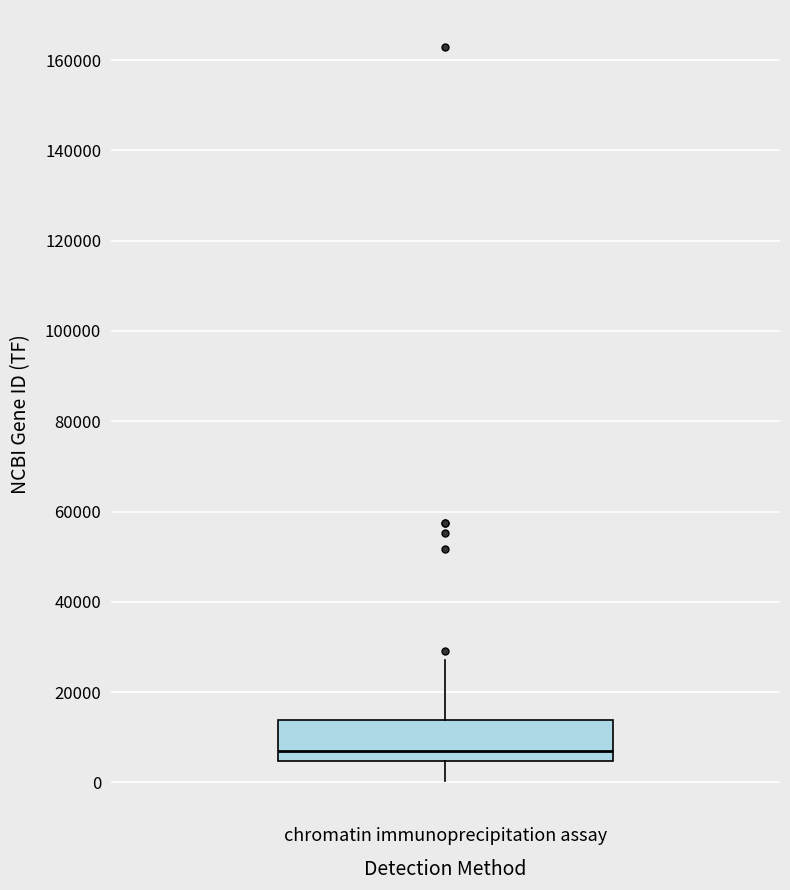

Read this box plot against the y-axis: the position of the median line, the range covered by the box, and the ends of both whiskers. The values are not printed on the chart, so give them approximately, as read against the axis.

median 6000, box 4000 to 14000, whiskers 0 to 28000